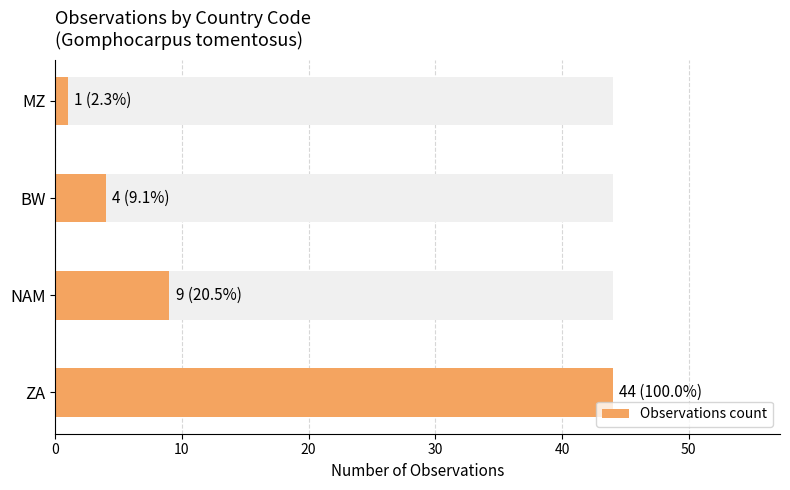

Does the chart contain any negative values?

No